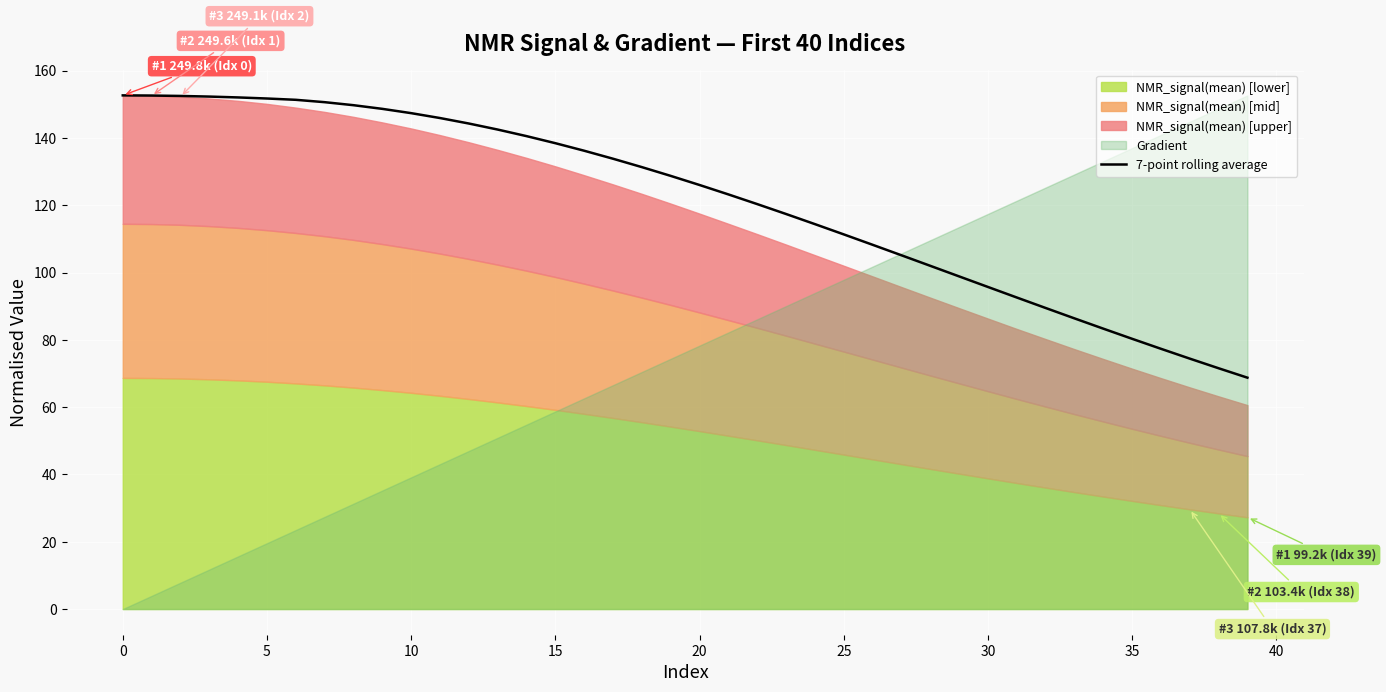

What is the maximum value shown in the chart?

152.6